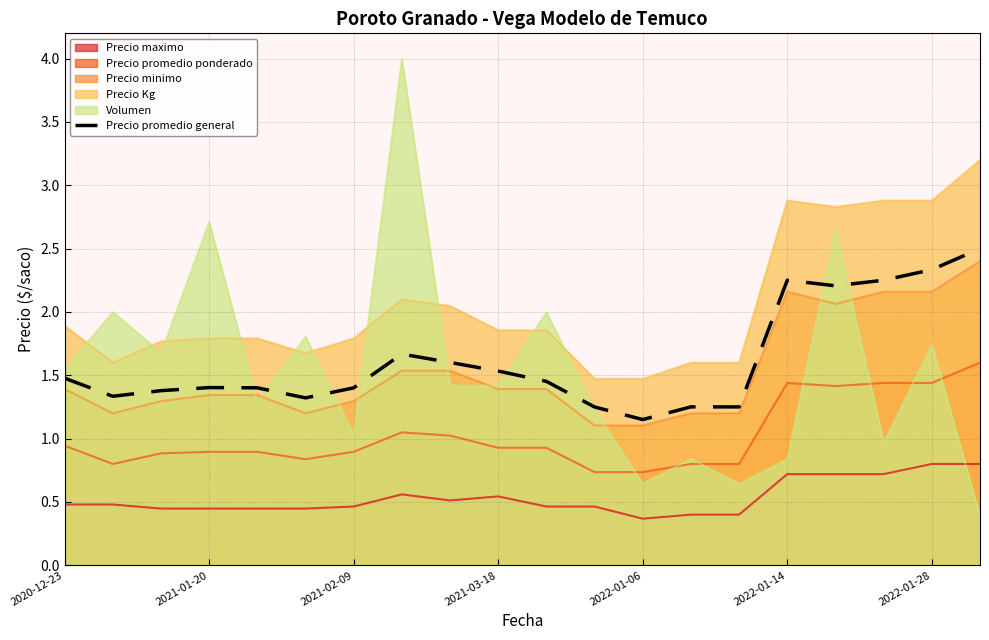

The Precio Kg series shows 3.3 at 2020-12-23. True or false?

False